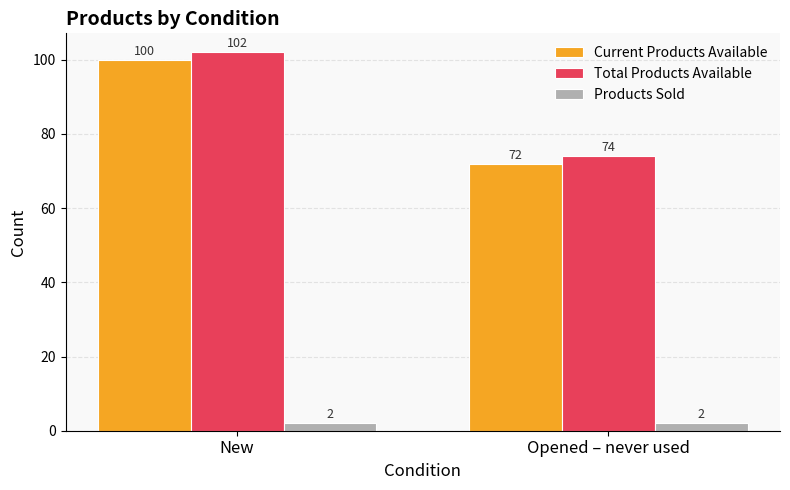

What is the label of the 2nd bar from the left?

Opened – never used